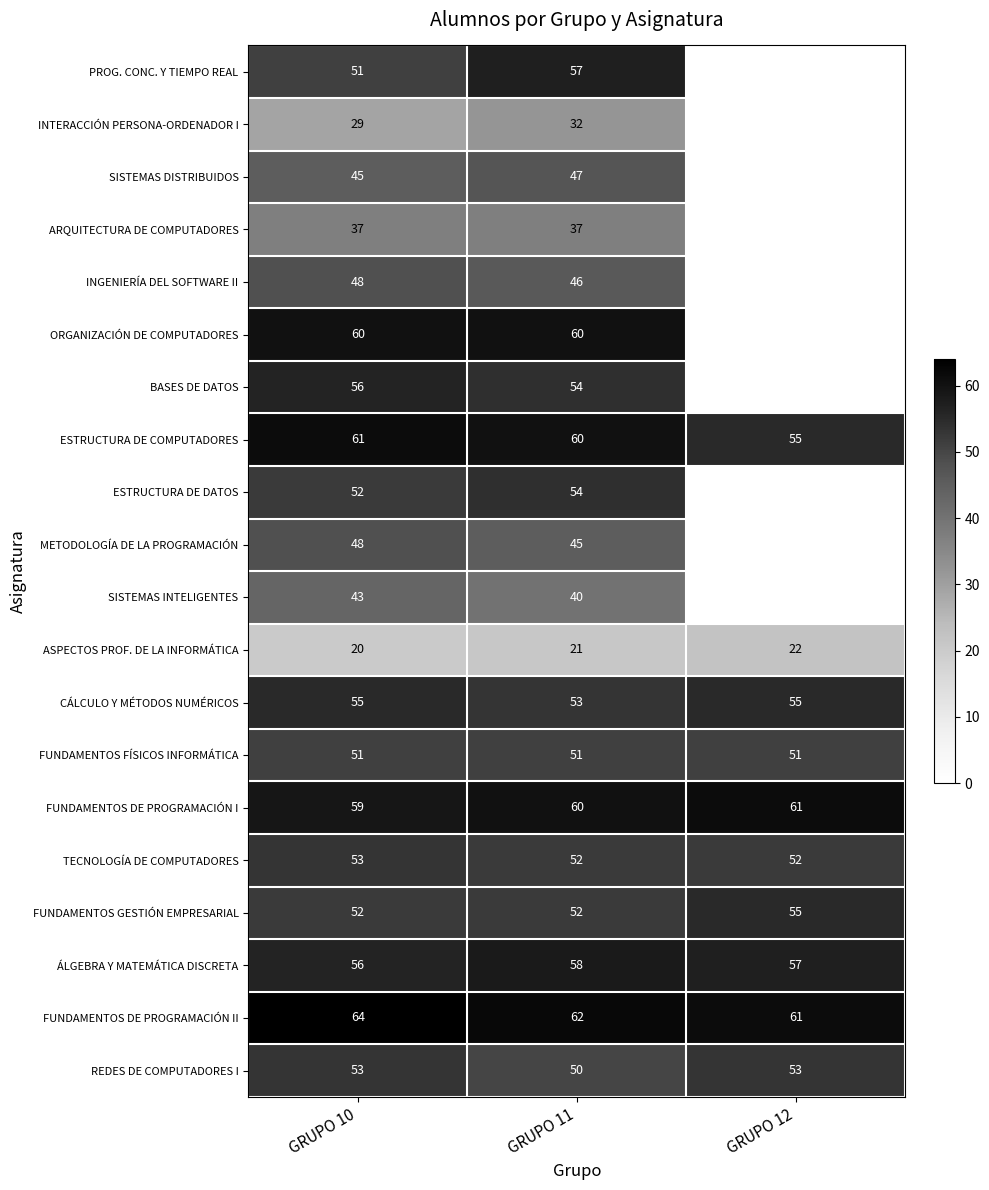

Count the TECNOLOGÍA DE COMPUTADORES values in the range 52 to 53.

3